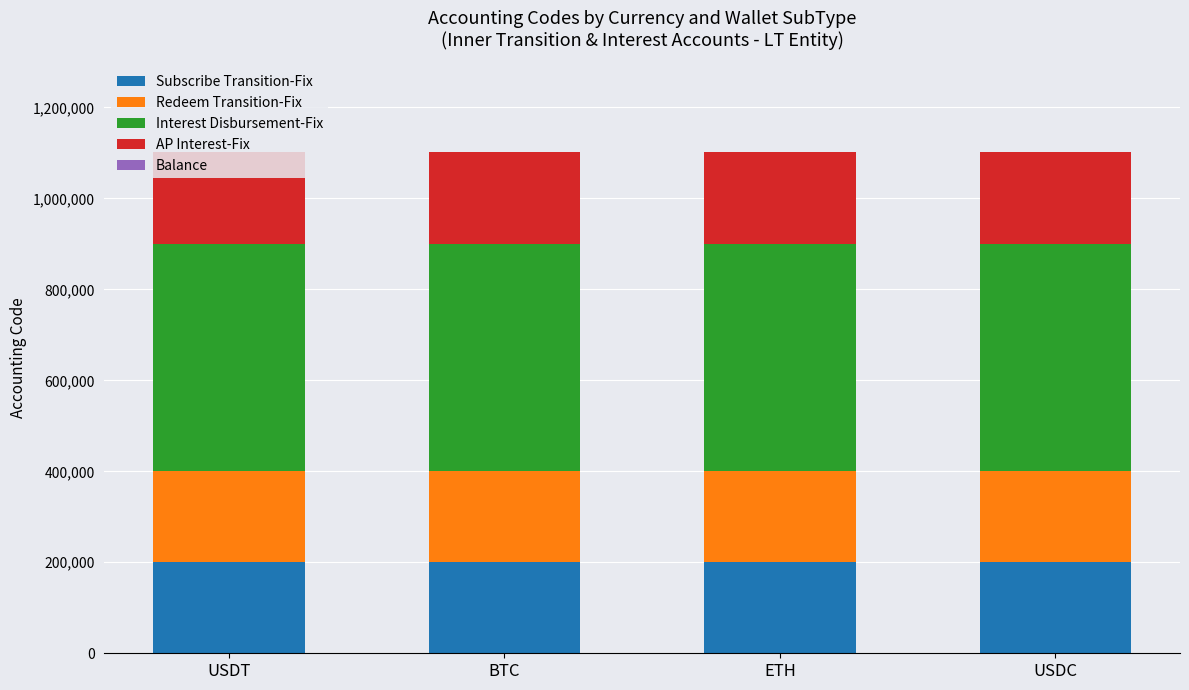

What is the maximum value for Subscribe Transition-Fix?

200204